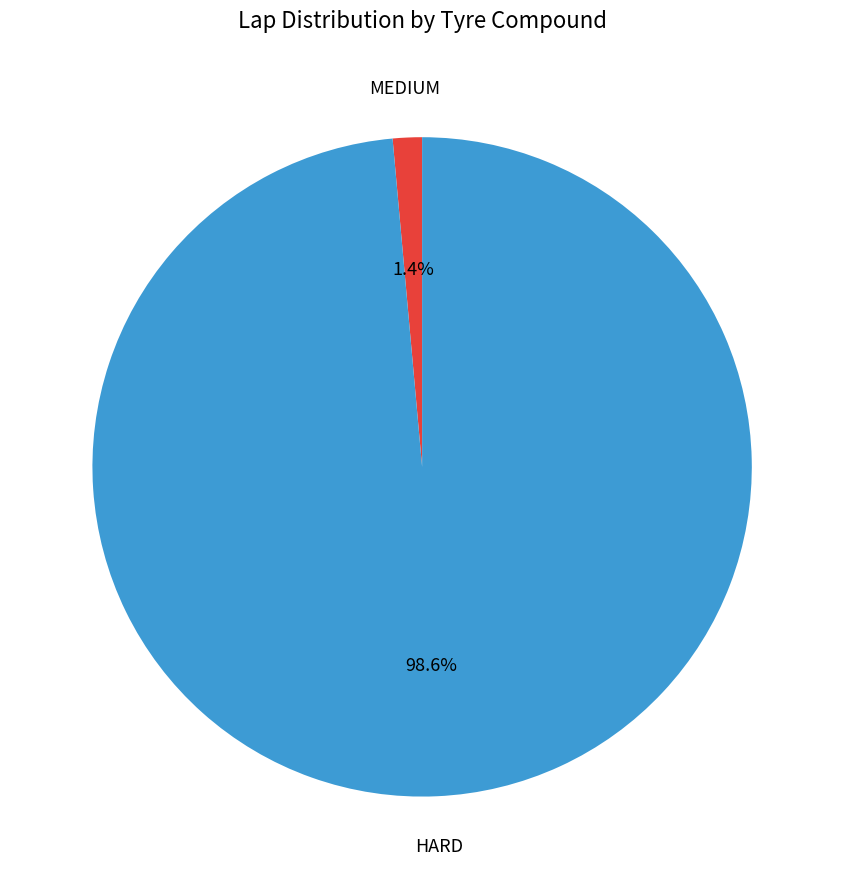

Count the number of slices in the pie.

2